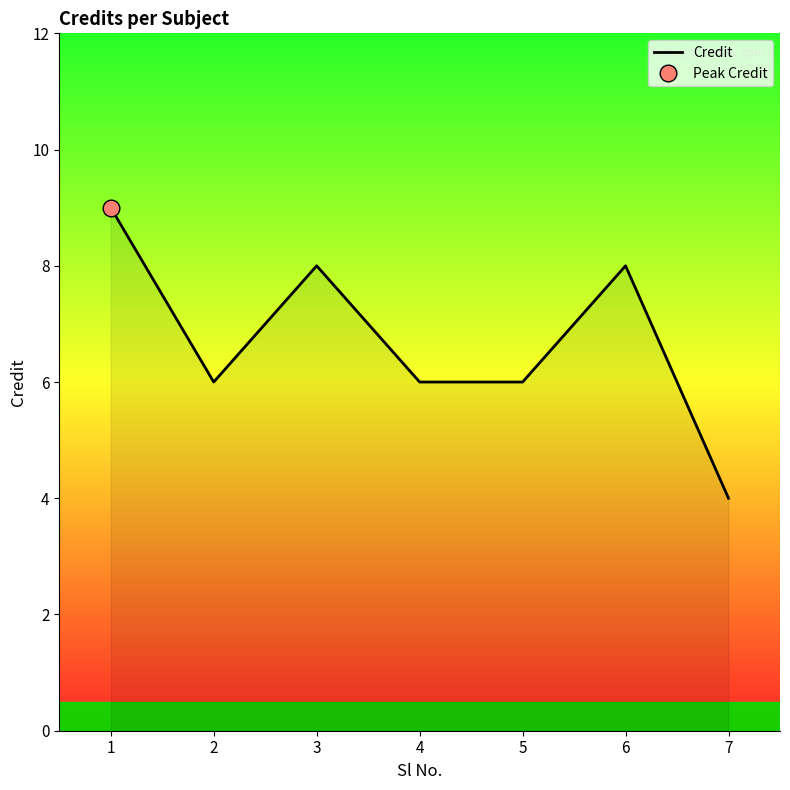

Which label corresponds to the smallest value in the chart?

7